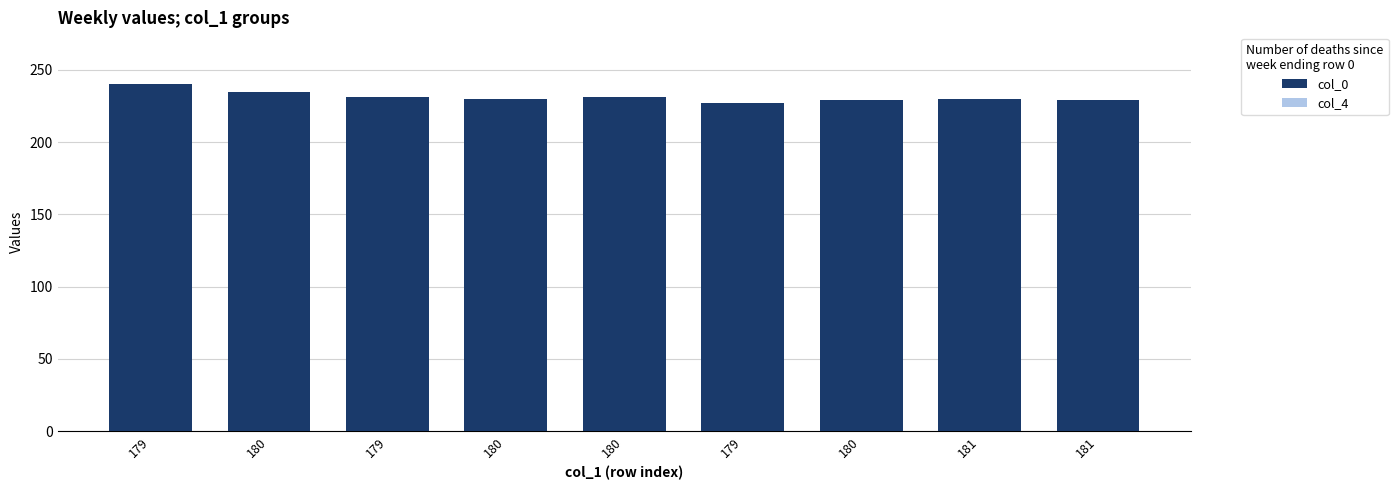

What is the total value across all series at 179?

439